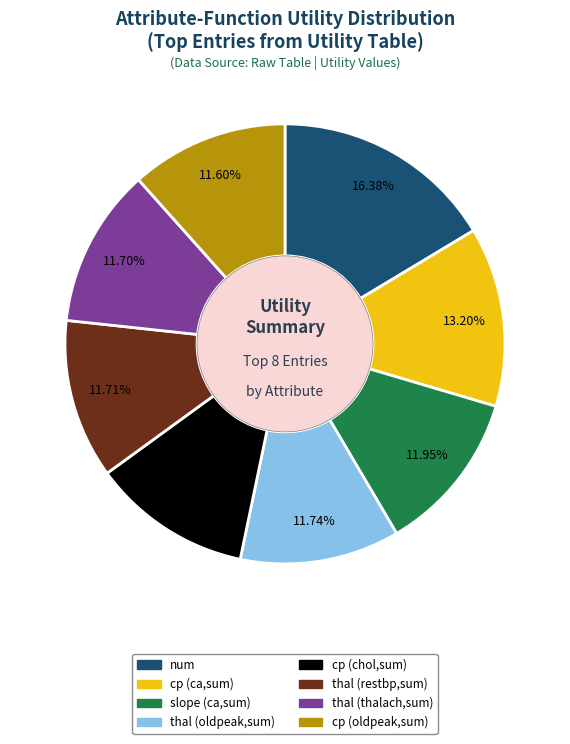

Is there any slice that represents more than half of the pie?

No